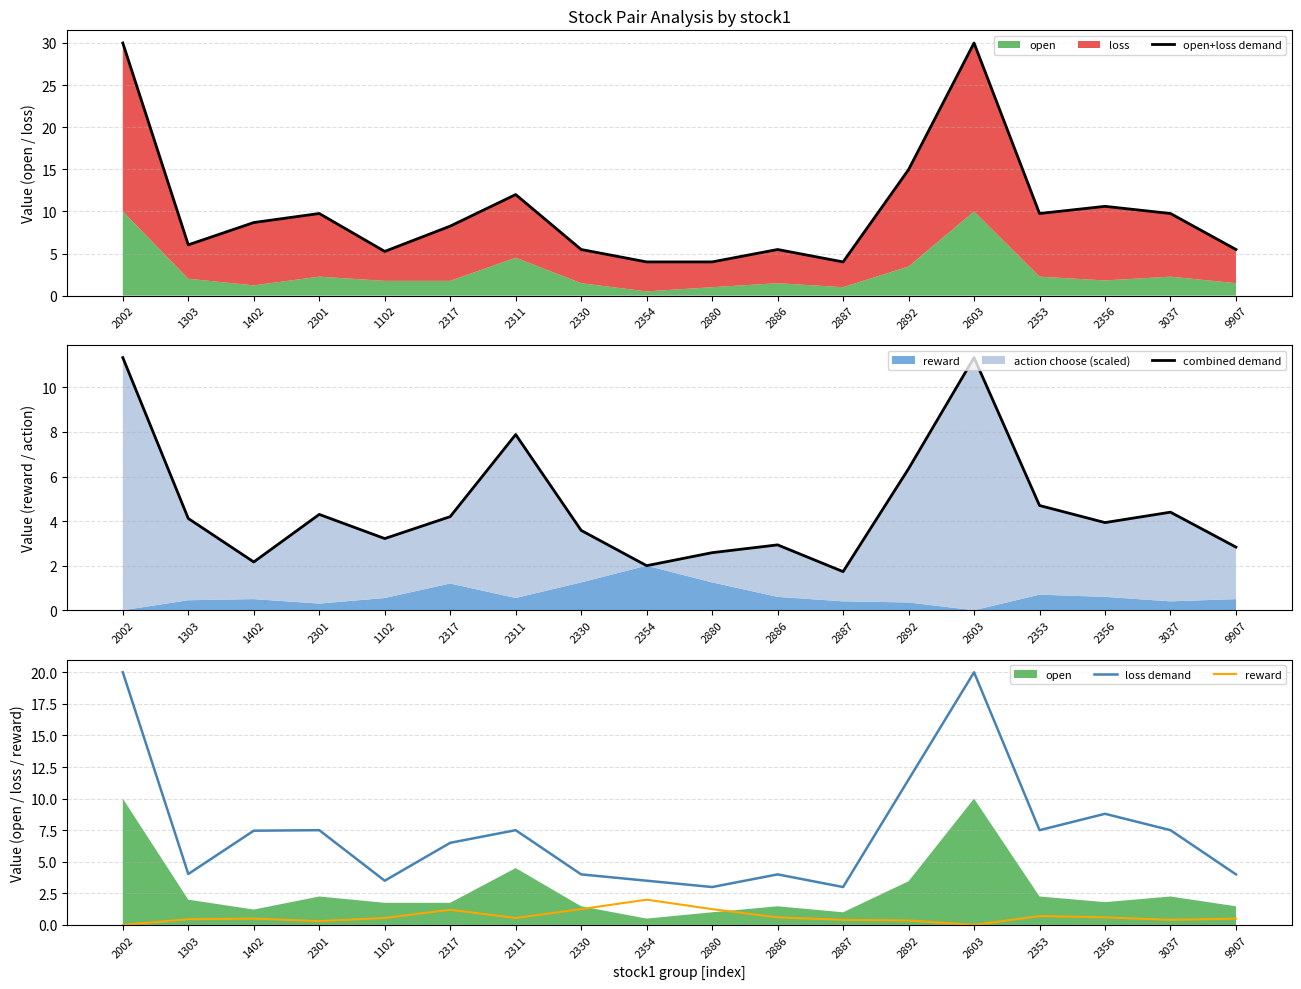

What is the approximate value of reward at 2301?

0.3